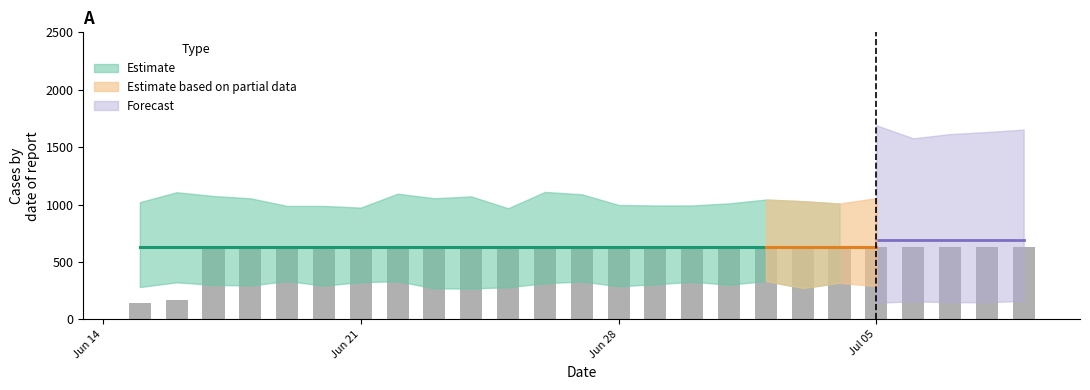

What is the sum of all values?

14819